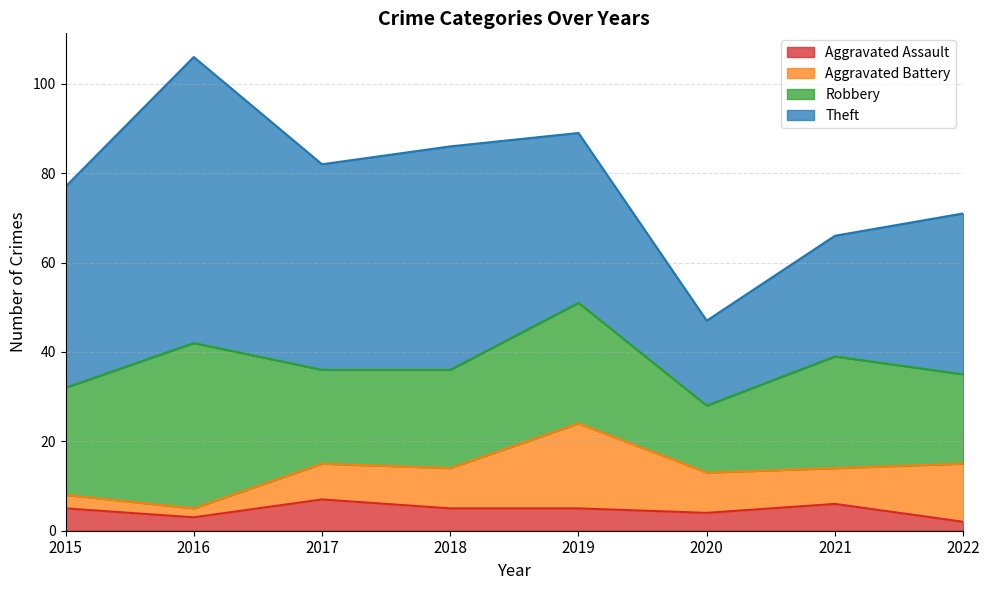

The value of Theft at 2015 is 62. True or false?

False